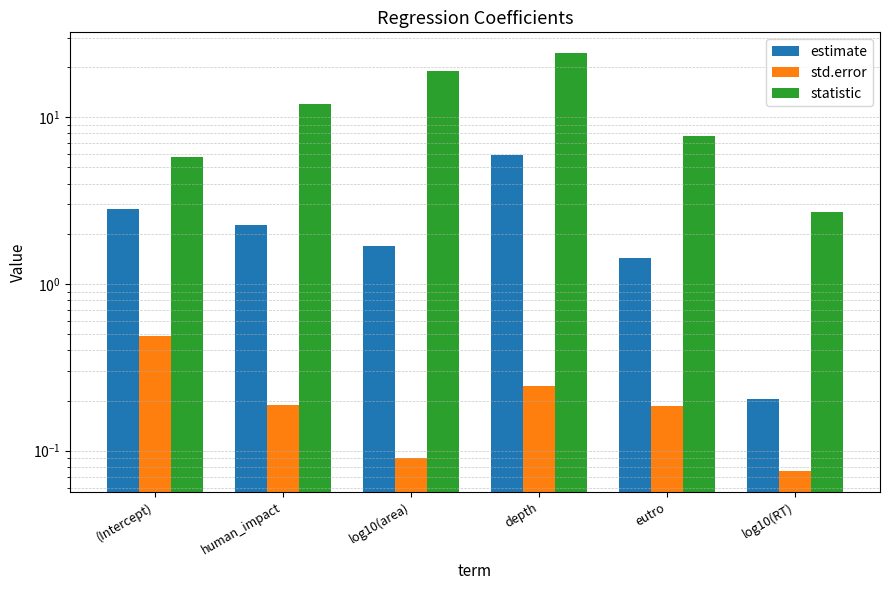

Is the value of estimate at eutro greater than the value of statistic at human_impact?

No